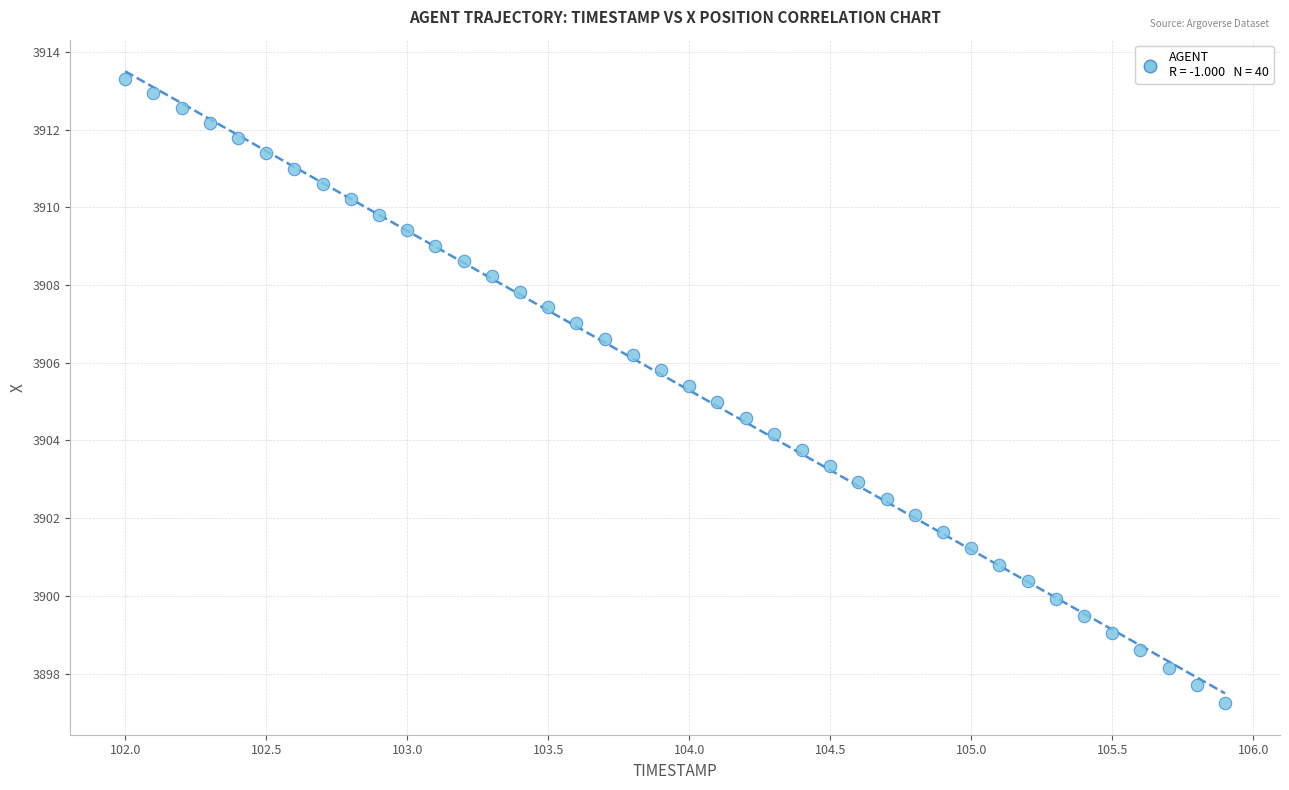

What is the range of X values (max minus min)?

3.9